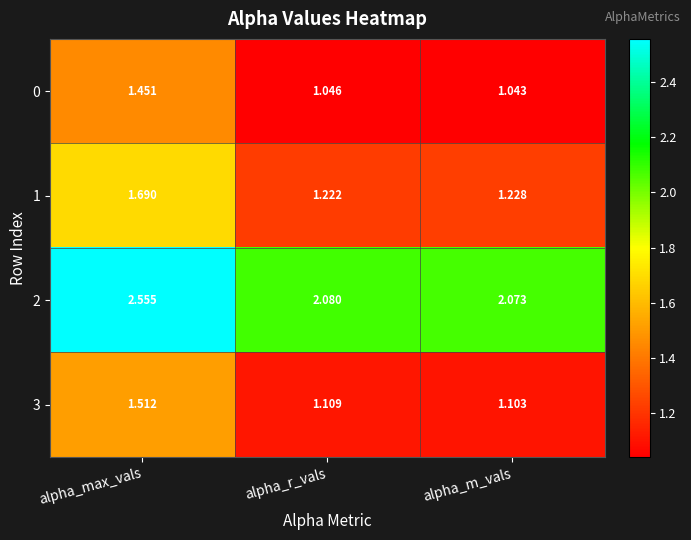

At which category does the chart reach its minimum across all series?

alpha_m_vals